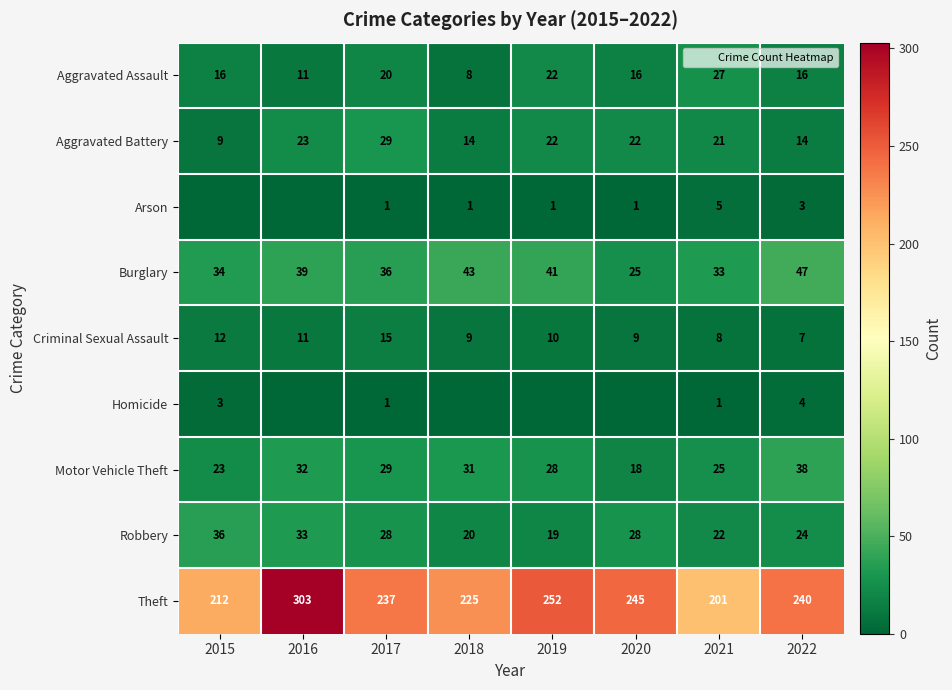

Which label corresponds to the smallest value in the chart?

2015